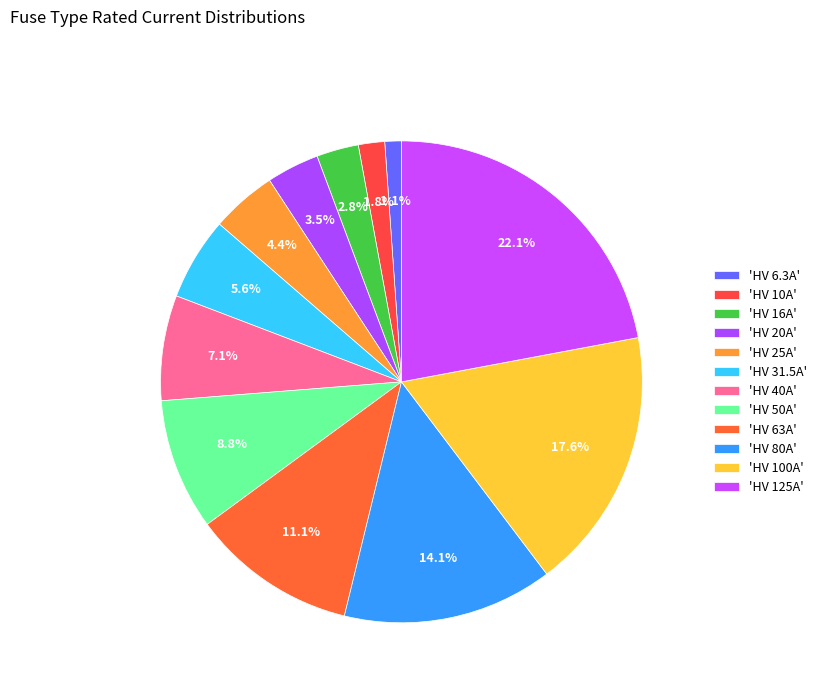

How many slices are in this pie chart?

12